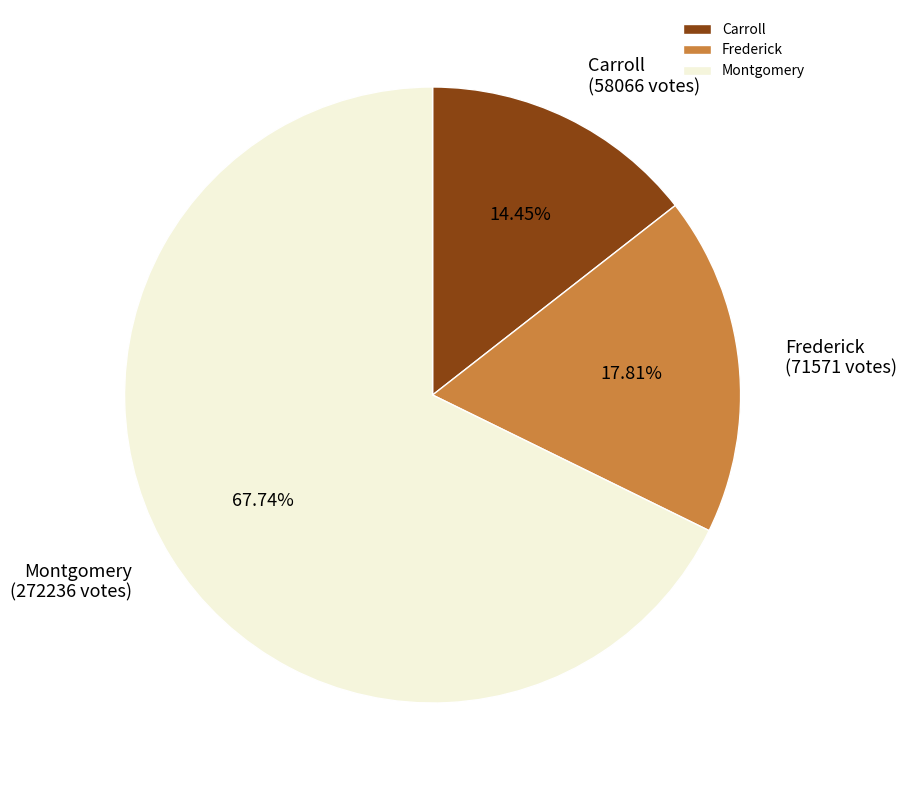

Which category has the smallest portion of the pie?

Carroll